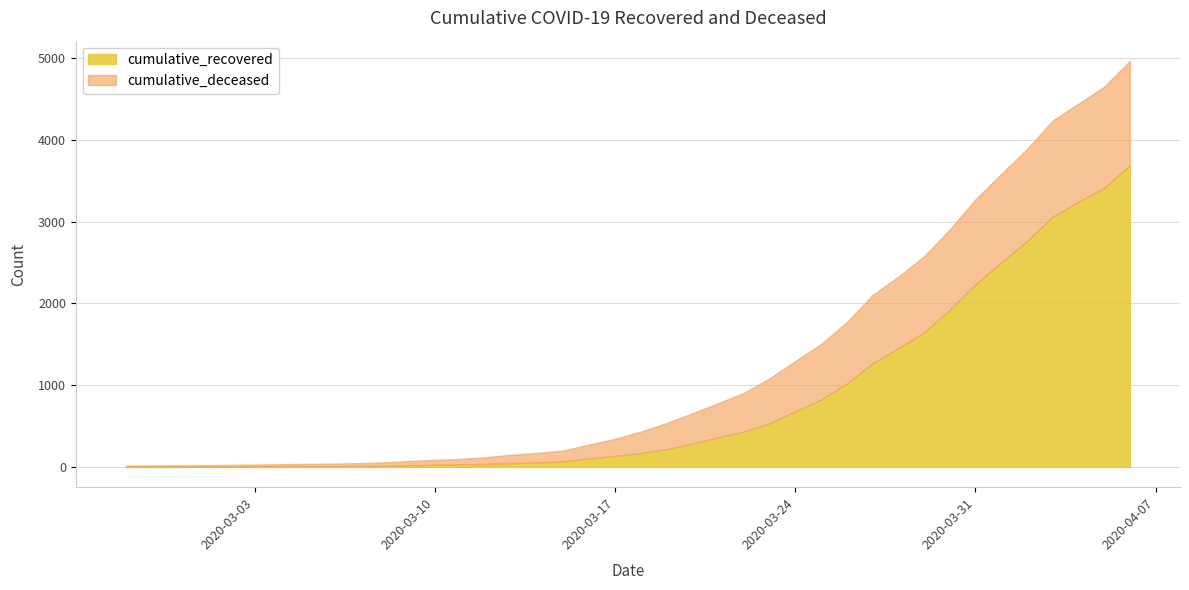

Which series changed the most between 2020-02-29 and 2020-04-03?

cumulative_recovered